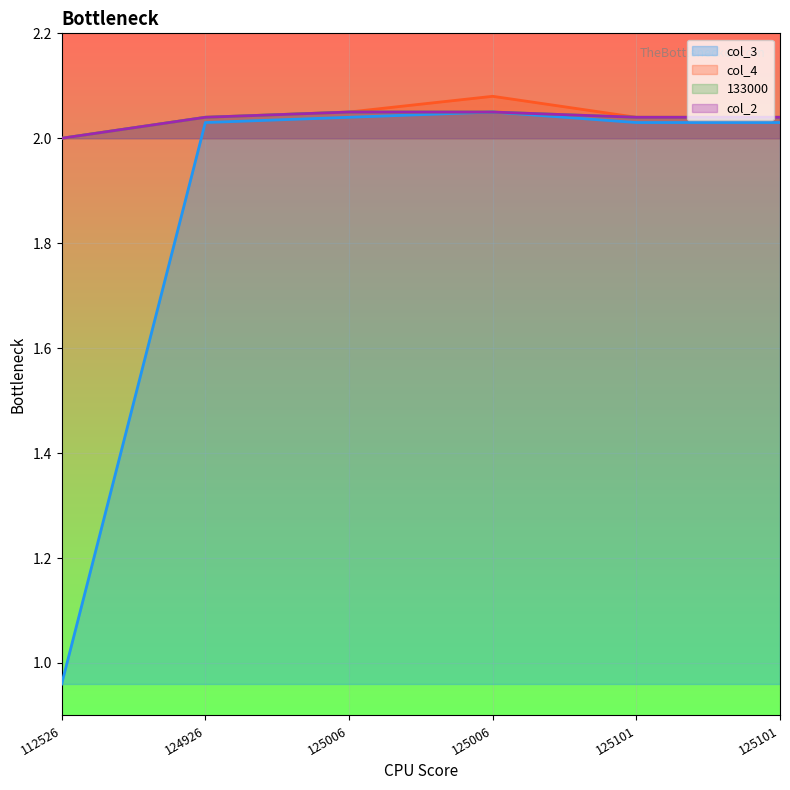

True or false: col_2 and col_4 cross at least once.

False